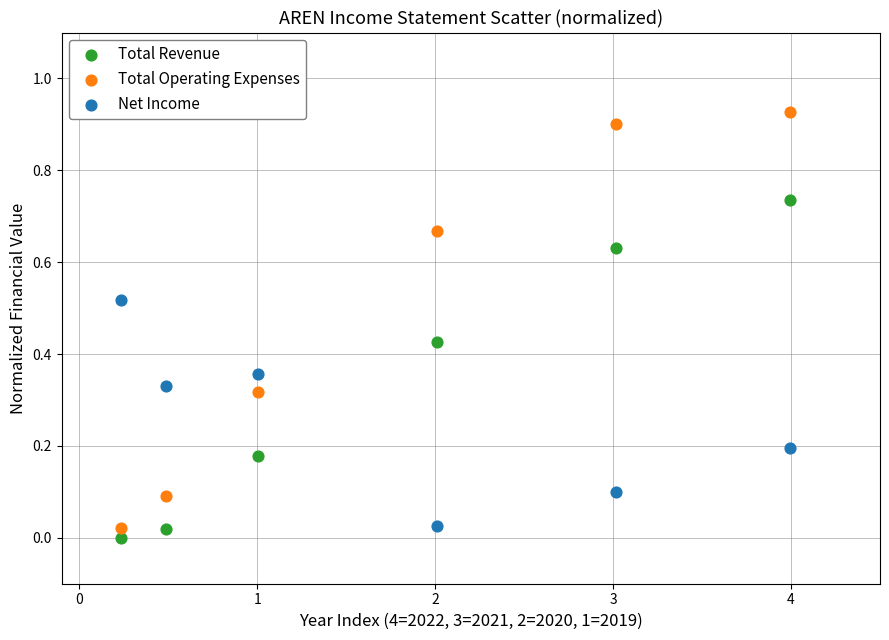

Across all data points, what is the range of X values (max minus min)?

3.8